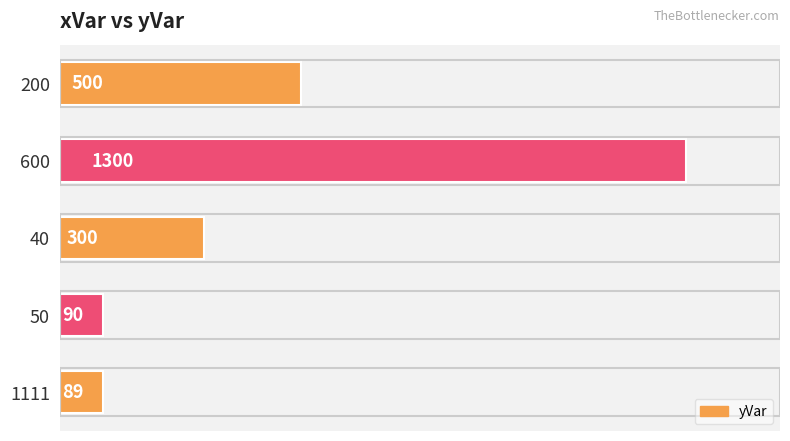

Are the bars horizontal?

Yes